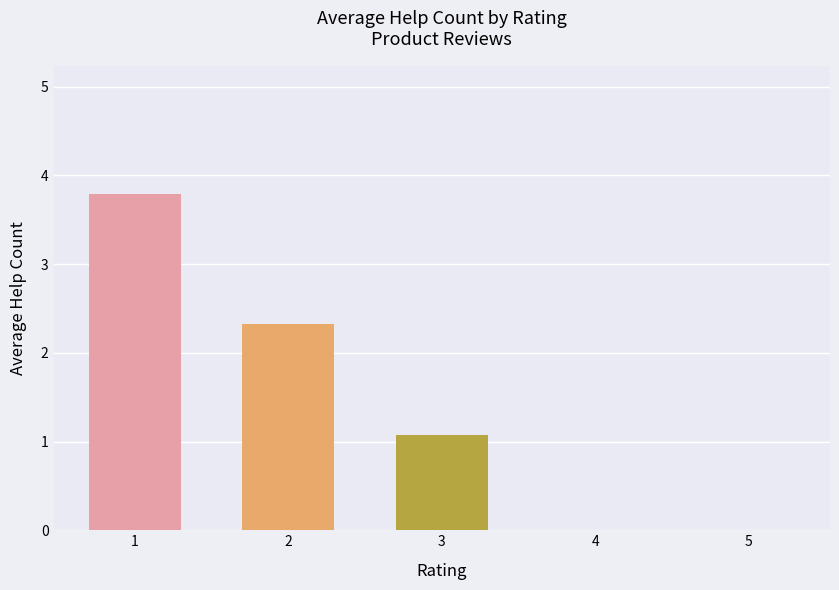

Count the number of categories in the chart.

5